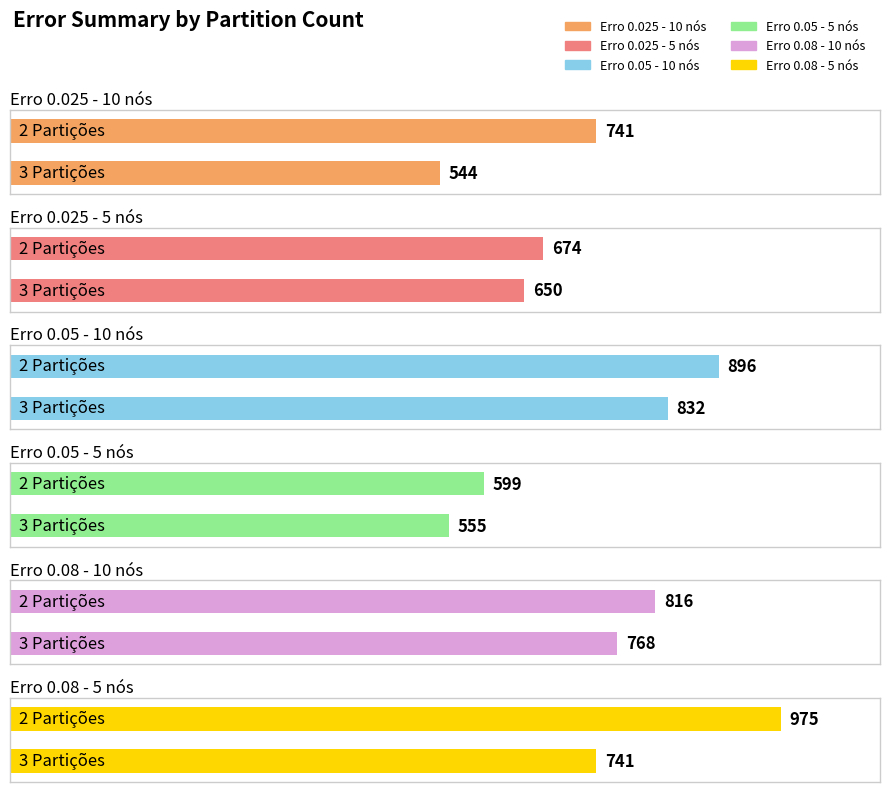

What position from the left is 3 Partições?

2